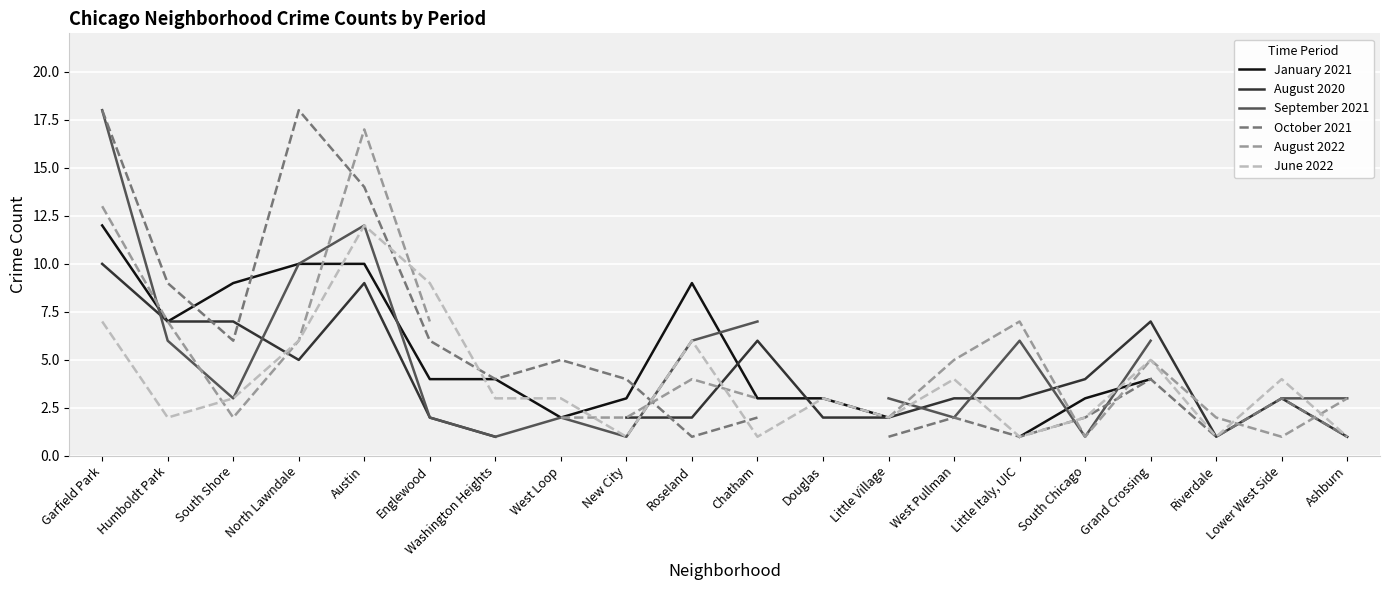

What is the label of the 9th point from the left?

New City